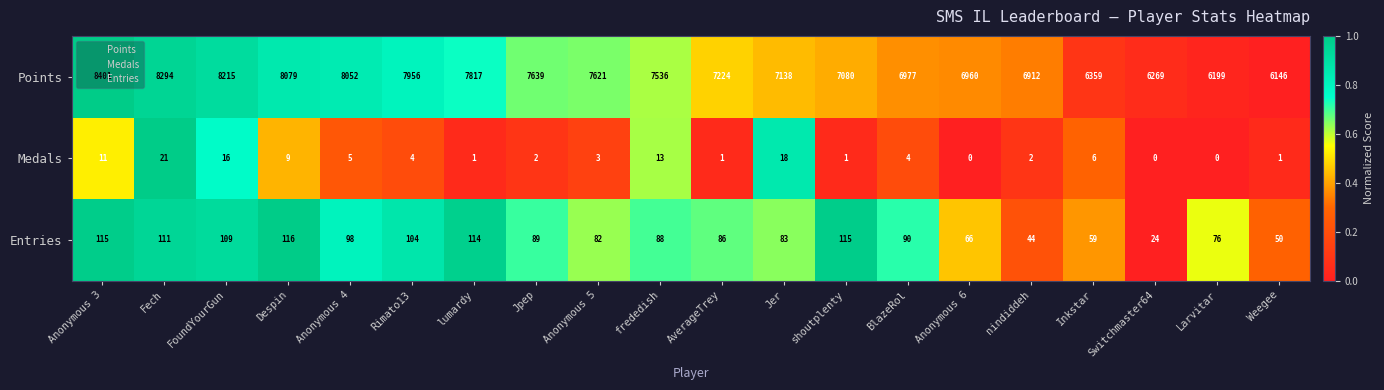

What is the average value of the Entries series?

86